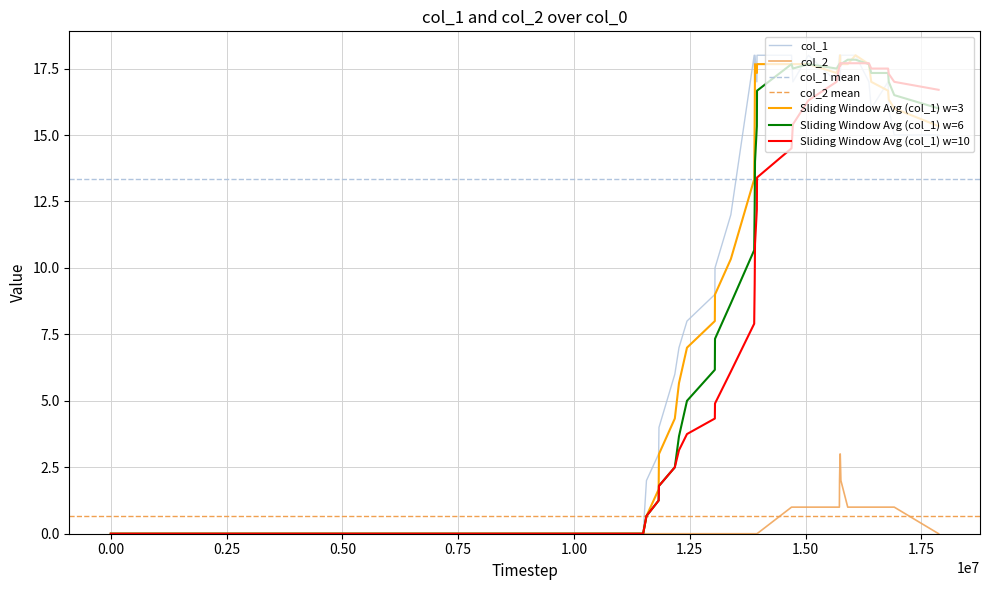

True or false: col_1 and col_2 cross at least once.

False